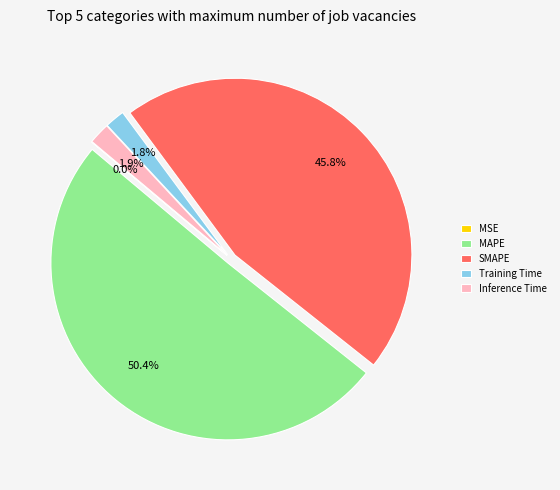

Between Inference Time and MAPE, which is larger?

MAPE